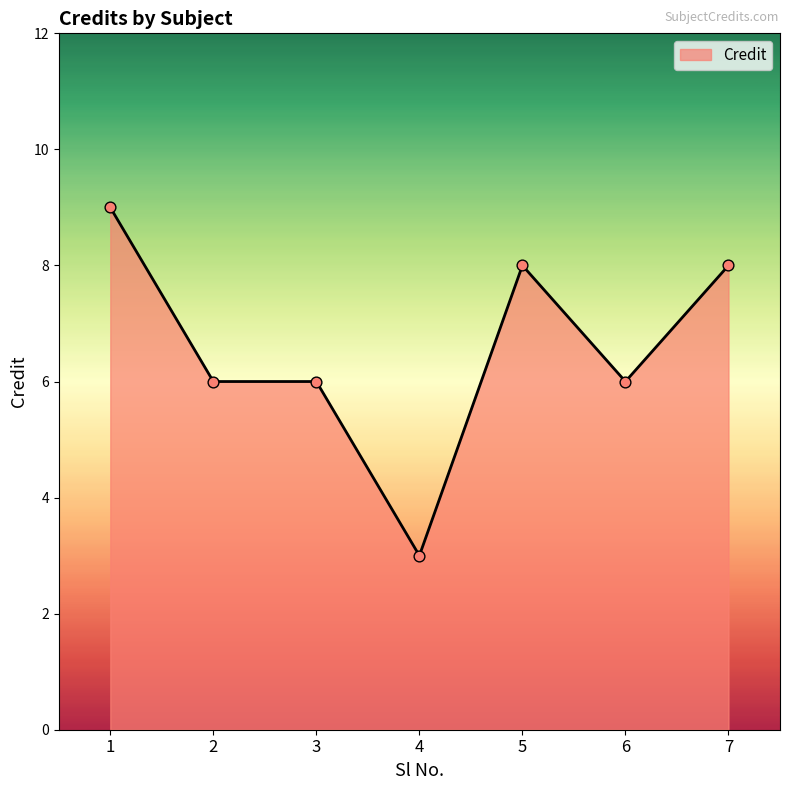

What is the change in value from 2 to 7?

+2